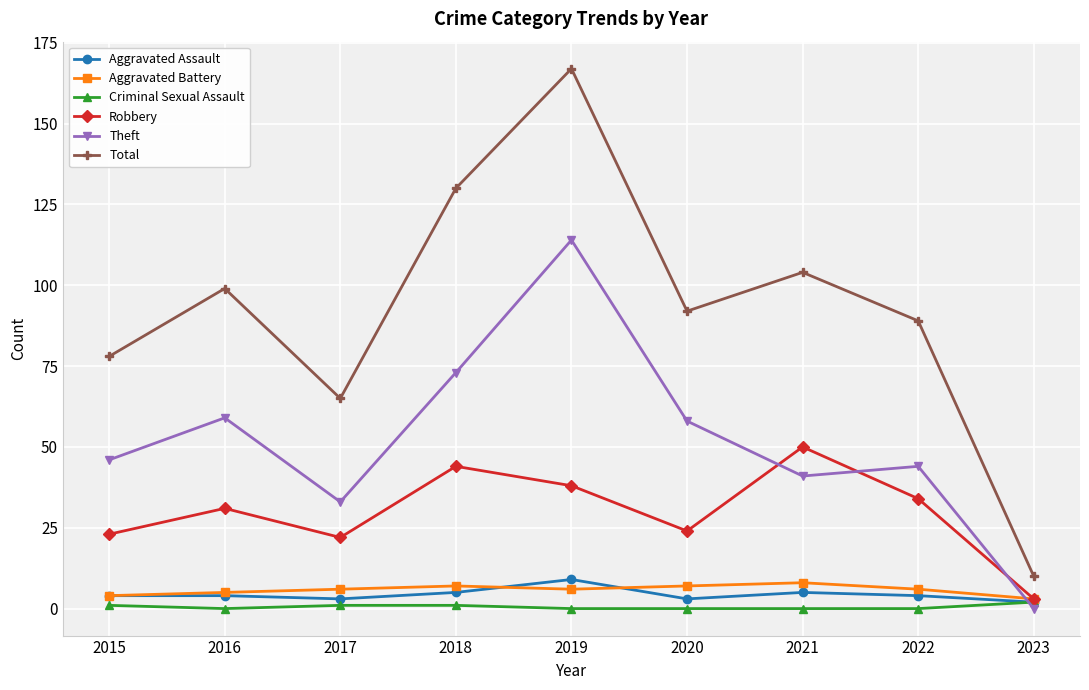

Reading right to left, transcribe all the data shown in this chart.

Aggravated Assault: 2023=2	2022=4	2021=5	2020=3	2019=9	2018=5	2017=3	2016=4	2015=4
Aggravated Battery: 2023=3	2022=6	2021=8	2020=7	2019=6	2018=7	2017=6	2016=5	2015=4
Criminal Sexual Assault: 2023=2	2022=0	2021=0	2020=0	2019=0	2018=1	2017=1	2016=0	2015=1
Robbery: 2023=3	2022=34	2021=50	2020=24	2019=38	2018=44	2017=22	2016=31	2015=23
Theft: 2023=0	2022=44	2021=41	2020=58	2019=114	2018=73	2017=33	2016=59	2015=46
Total: 2023=10	2022=89	2021=104	2020=92	2019=167	2018=130	2017=65	2016=99	2015=78